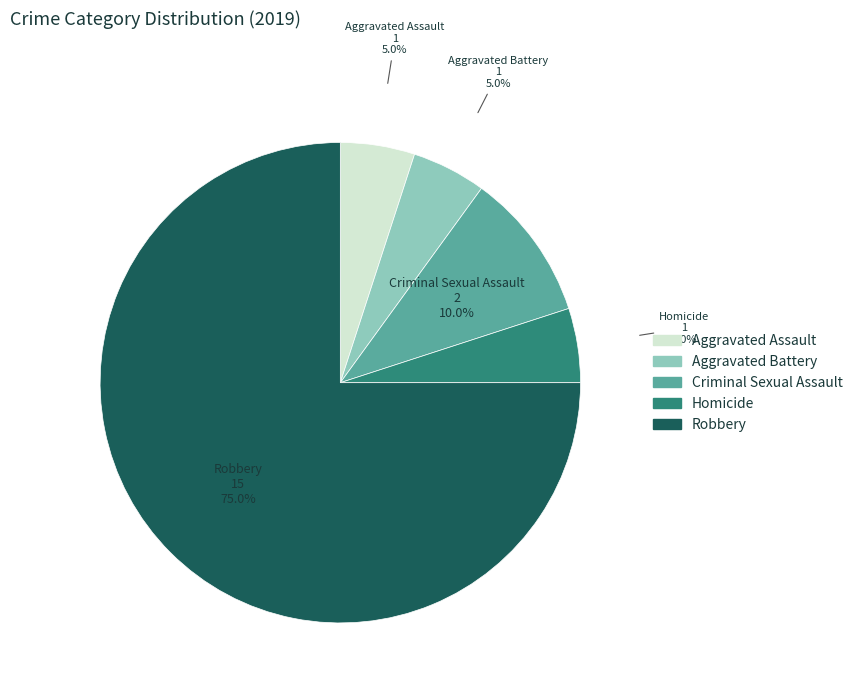

What is the ratio of the value at Robbery to the value at Aggravated Assault?

15.0